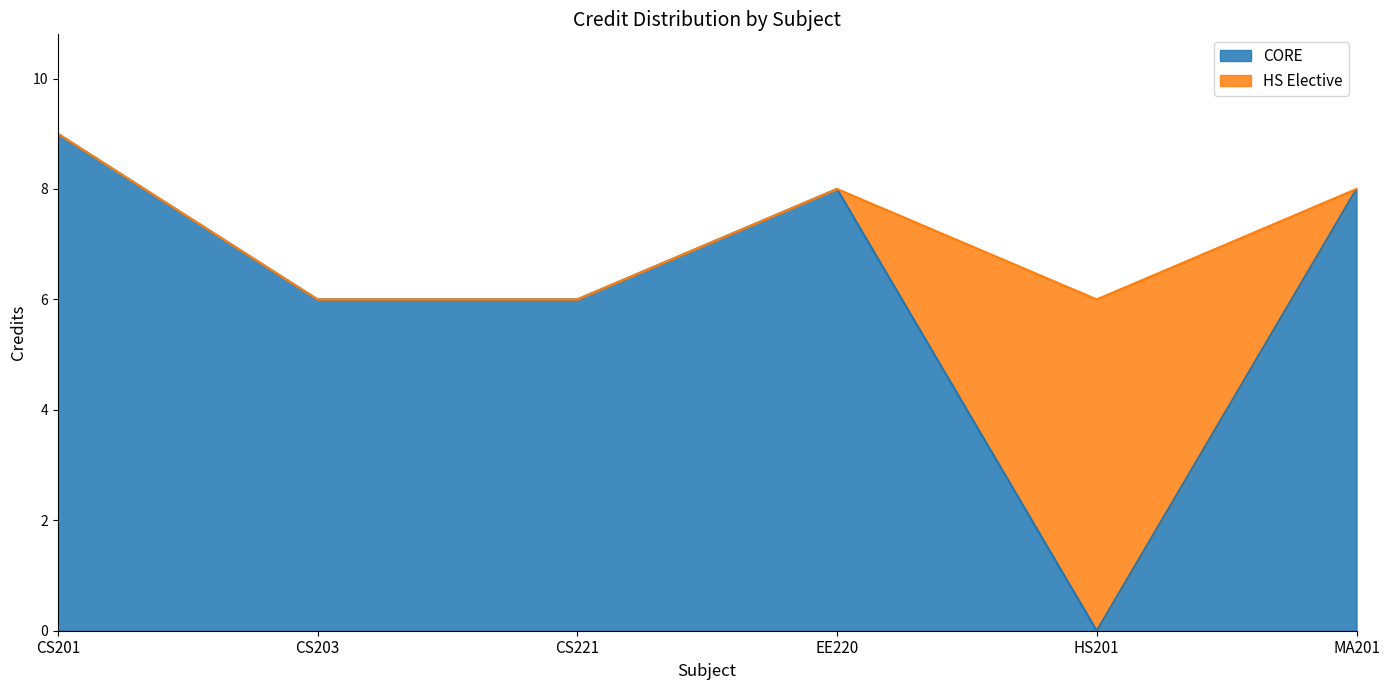

List the labels in order of value, smallest first.

CS203, CS221, HS201, EE220, MA201, CS201